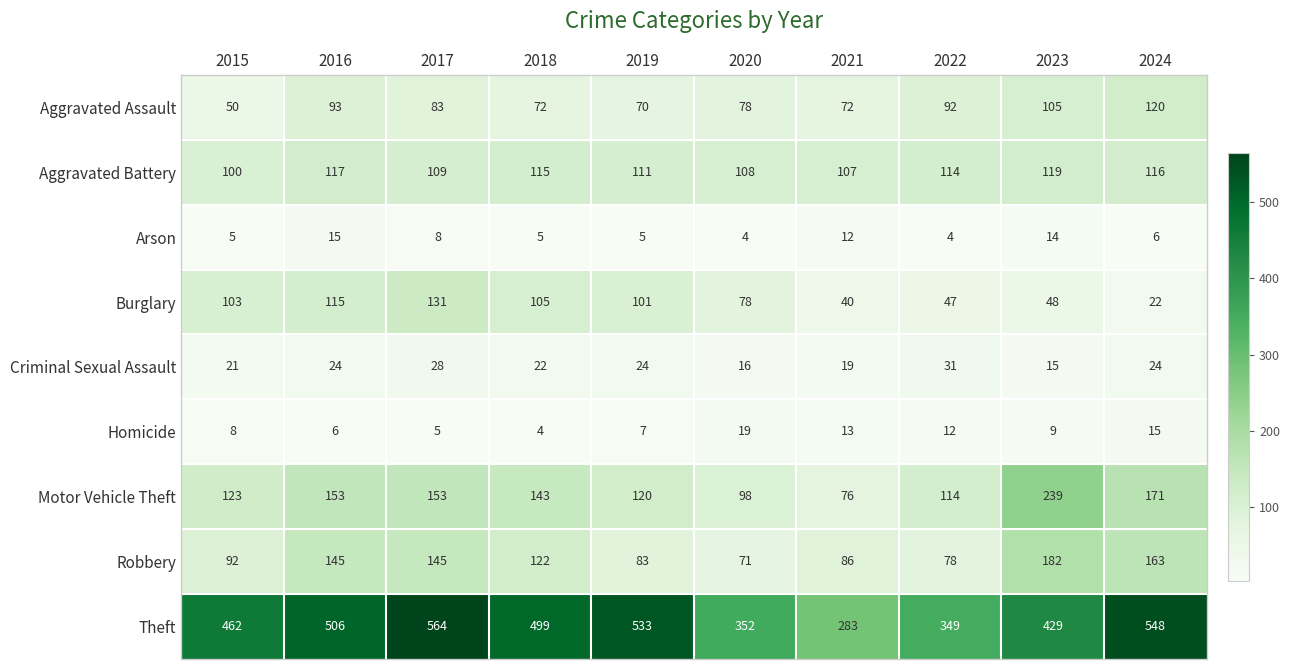

Count the number of categories in the chart.

10